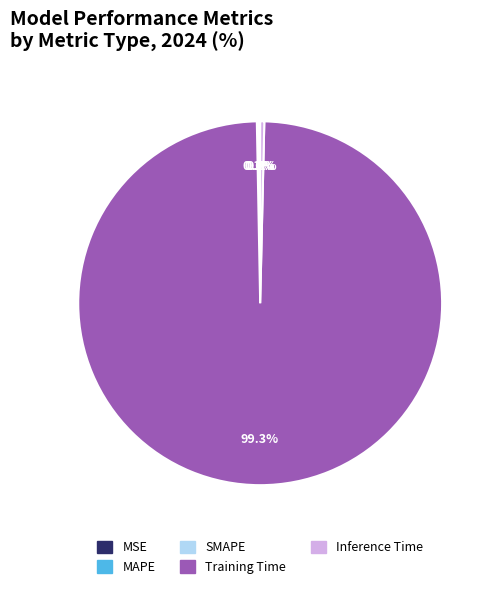

How much of the chart is everything except Inference Time?

99.6%